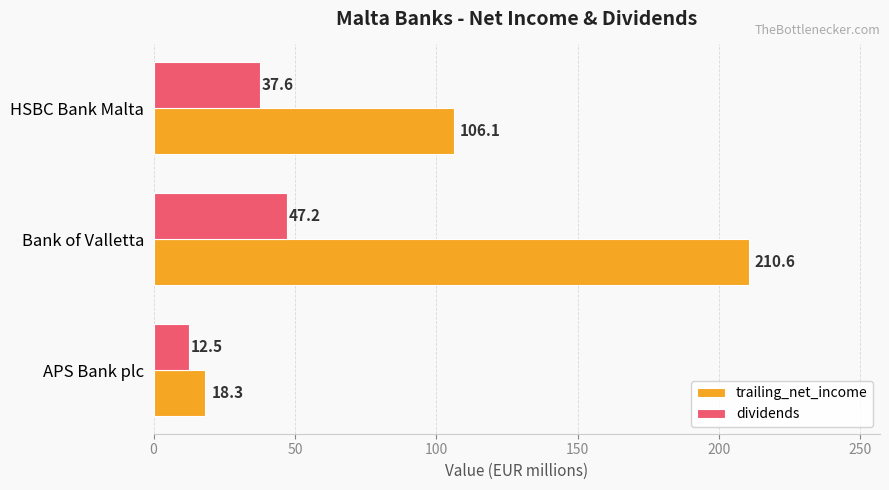

At how many categories does at least one series exceed 51?

2